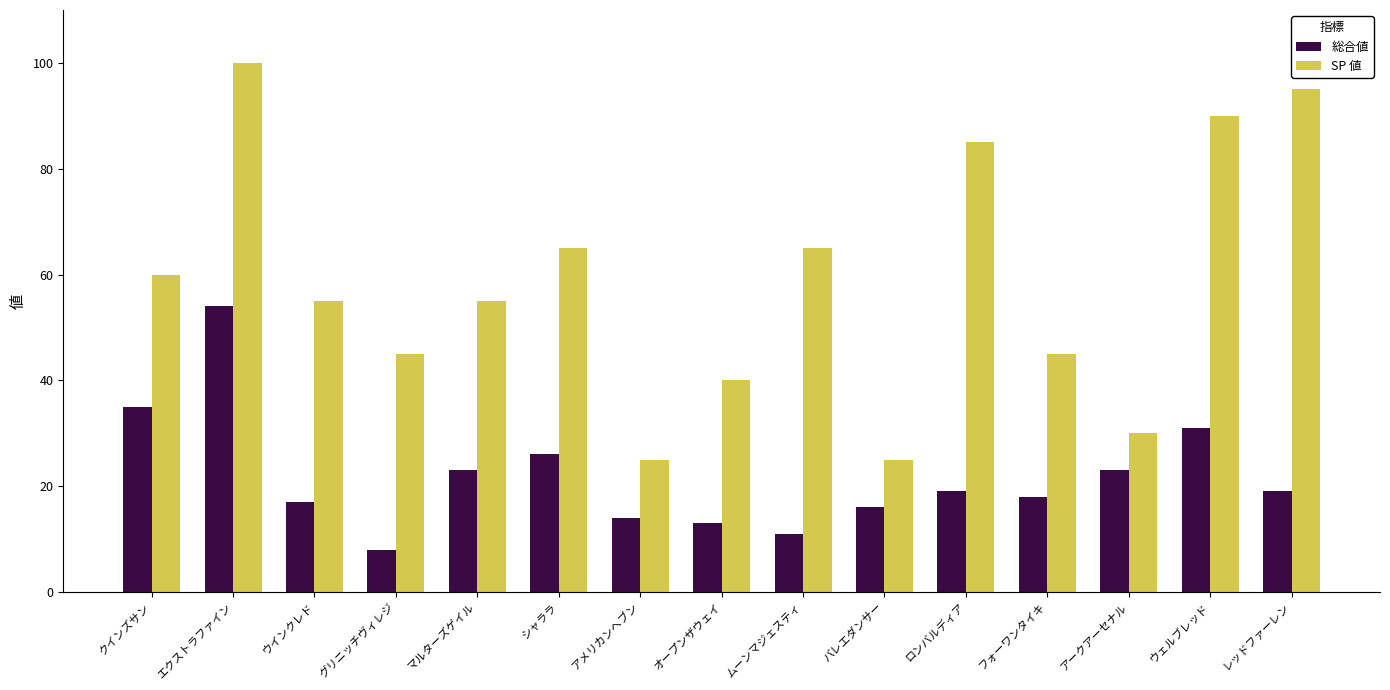

What is the total value across all series at レッドファーレン?

114